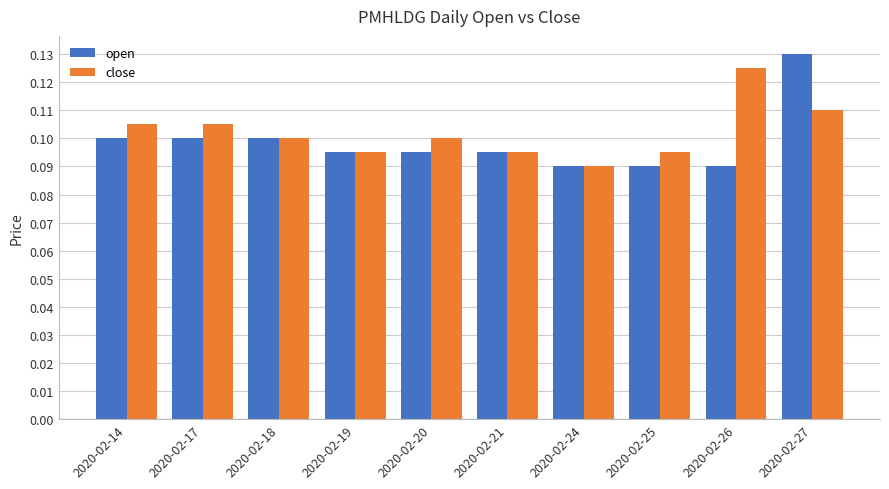

At which label does open reach its peak?

2020-02-27